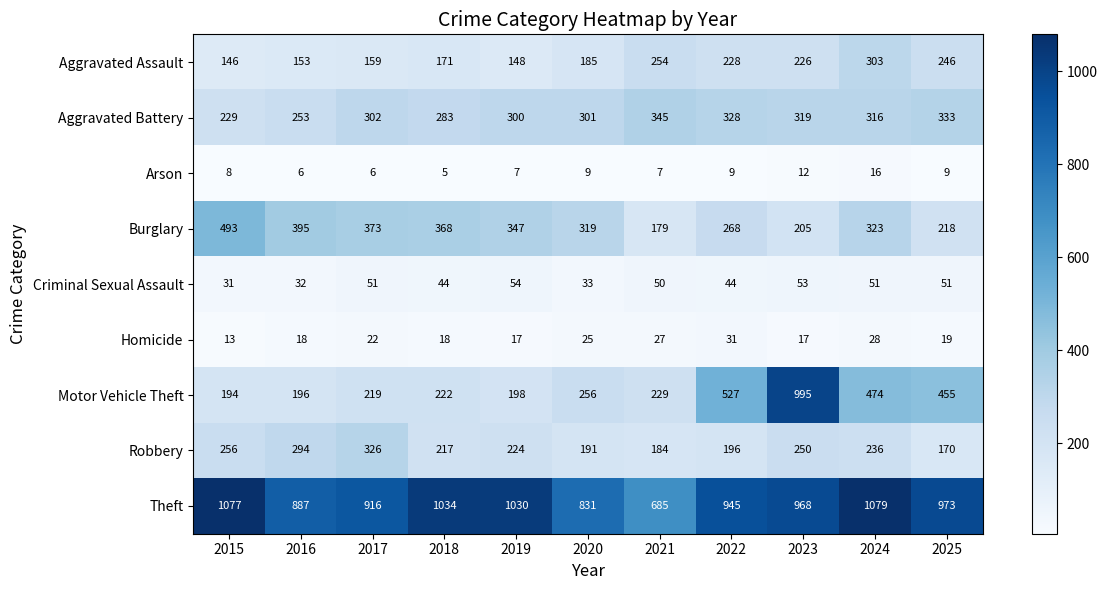

Which category has the highest value in the Aggravated Battery series?

2021